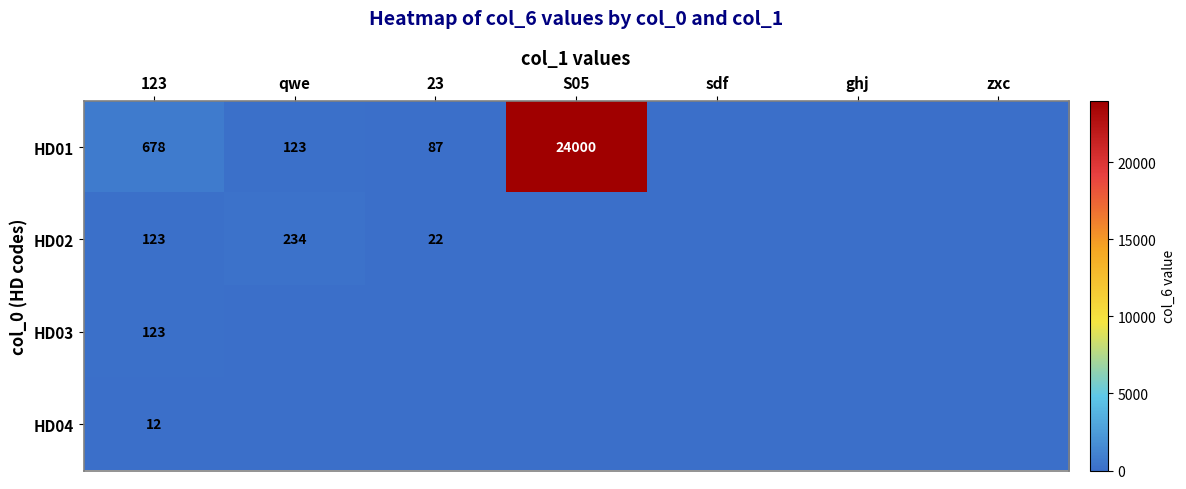

The HD01 series shows 678 at 123. True or false?

True